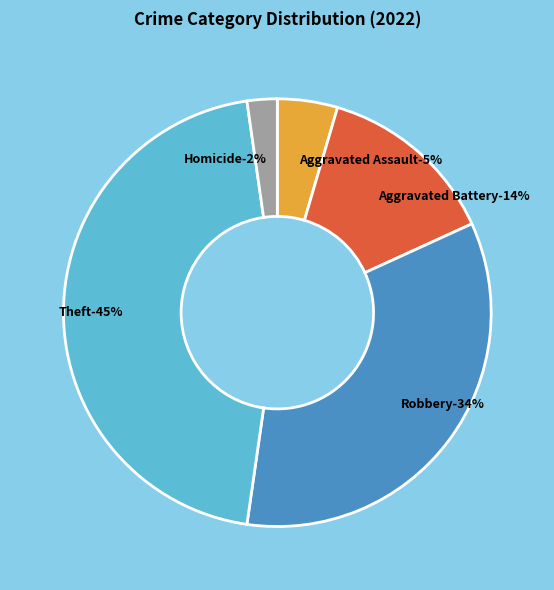

Which category has the biggest portion of the pie?

Theft